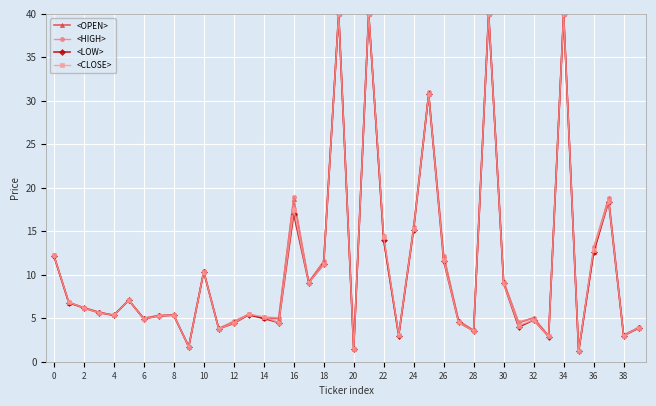

What are all the series names shown in the legend?

<OPEN>, <HIGH>, <LOW>, <CLOSE>